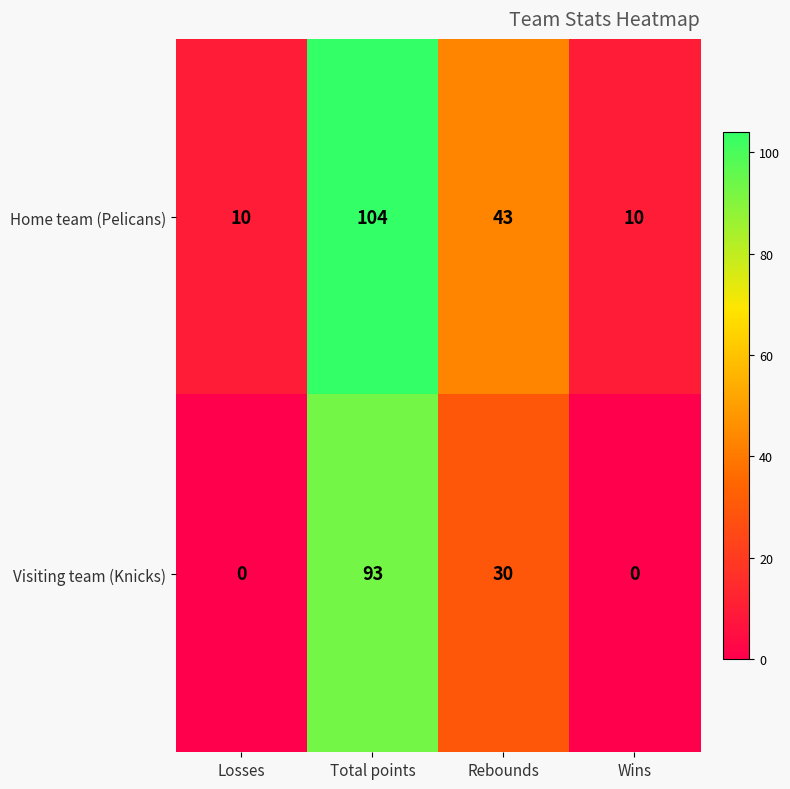

How many categories are shown in the chart?

4